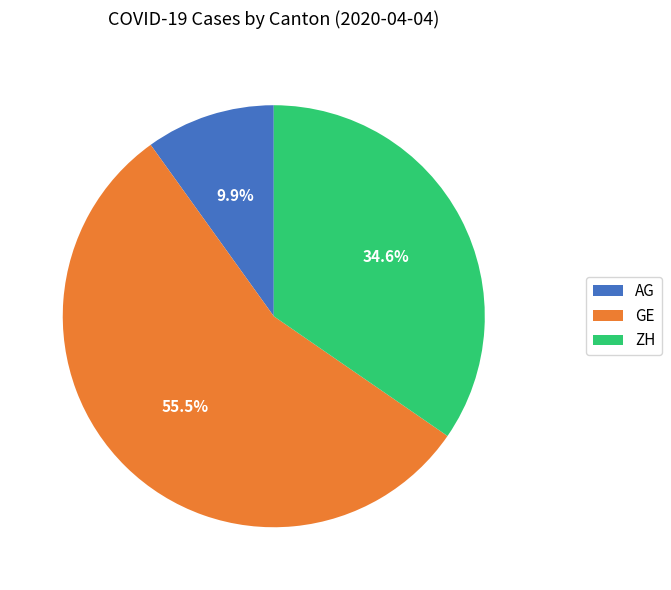

Which category has the biggest portion of the pie?

GE